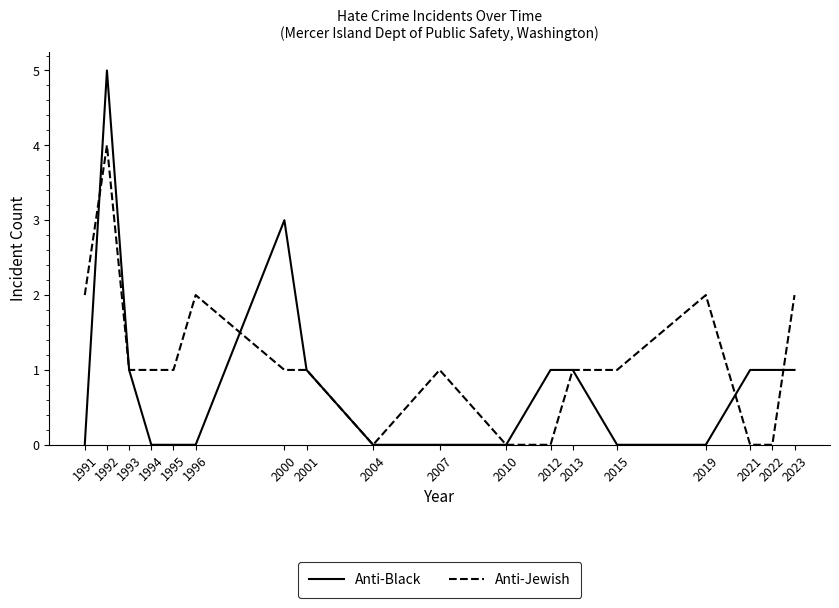

Which category has the highest value across all series?

1992